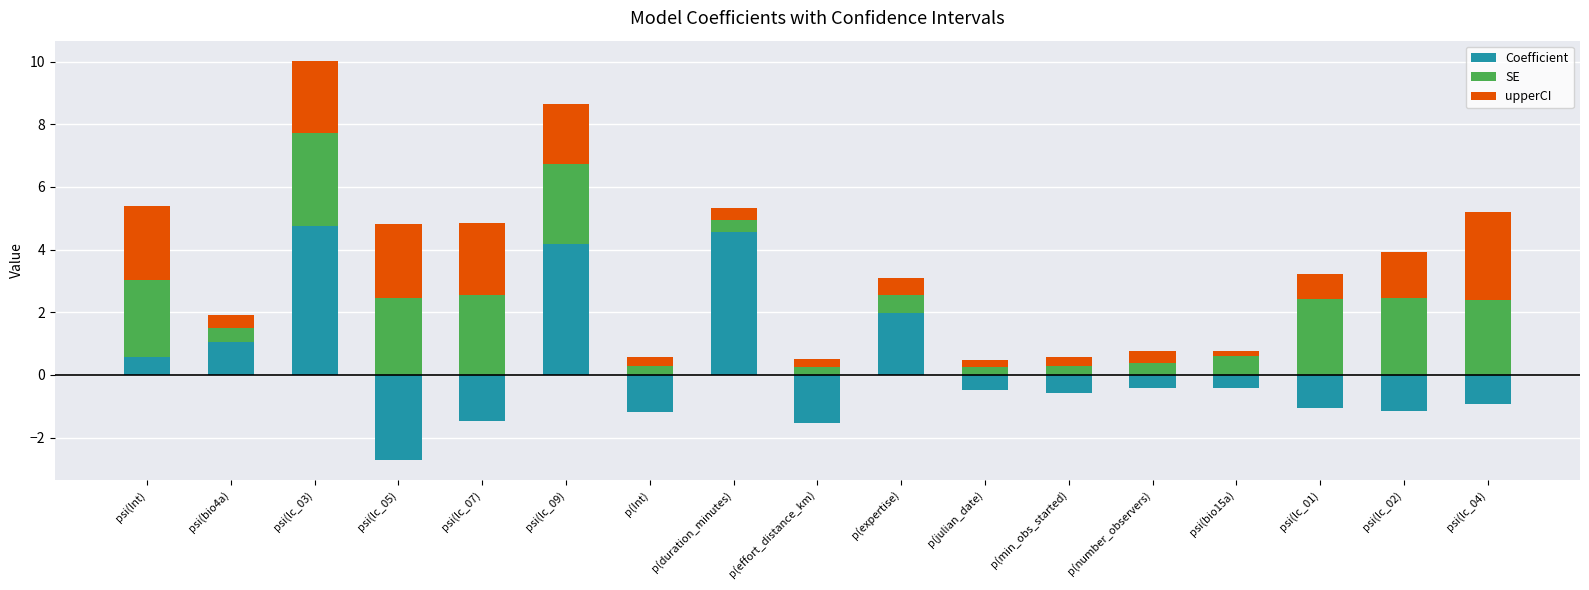

Rank the series at p(duration_minutes) from highest to lowest value.

Coefficient, SE, upperCI